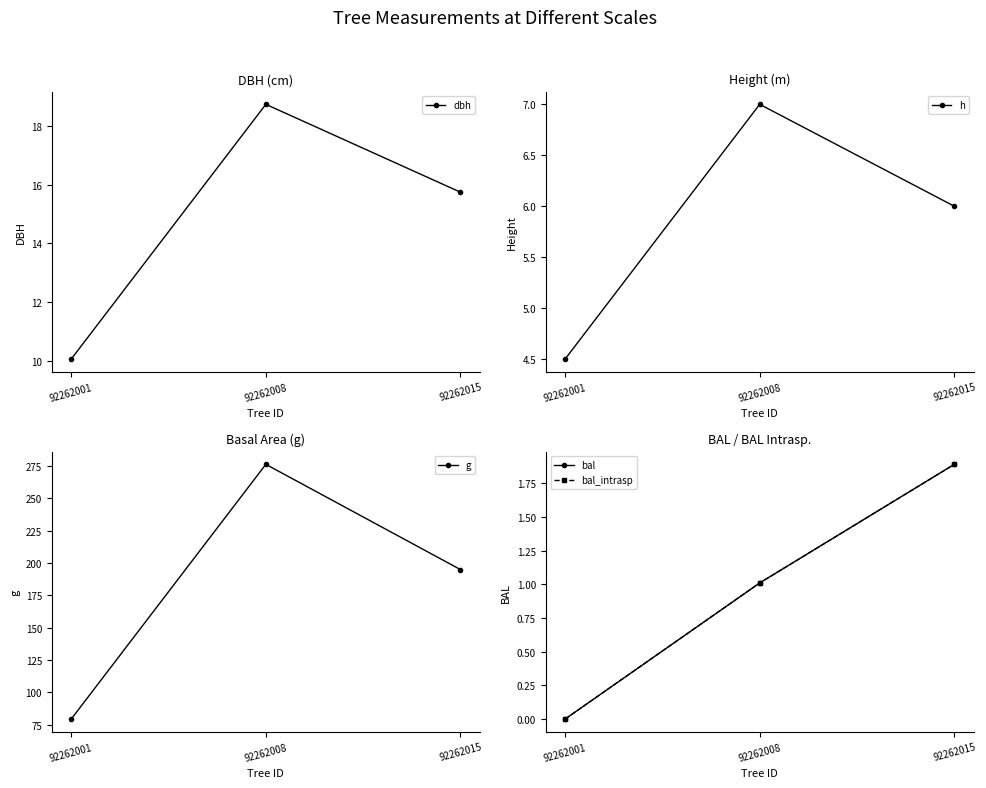

Between 92262001 and 92262015, which is larger?

92262015